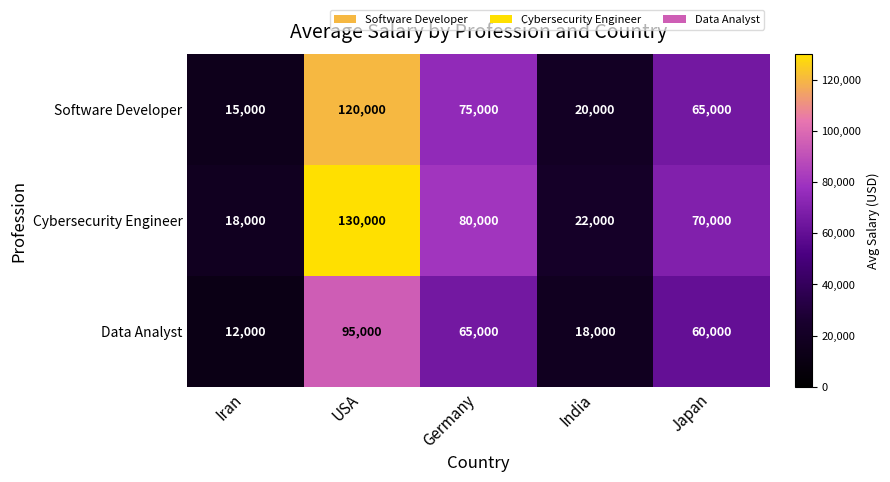

At which category is the sum across all series the highest?

USA